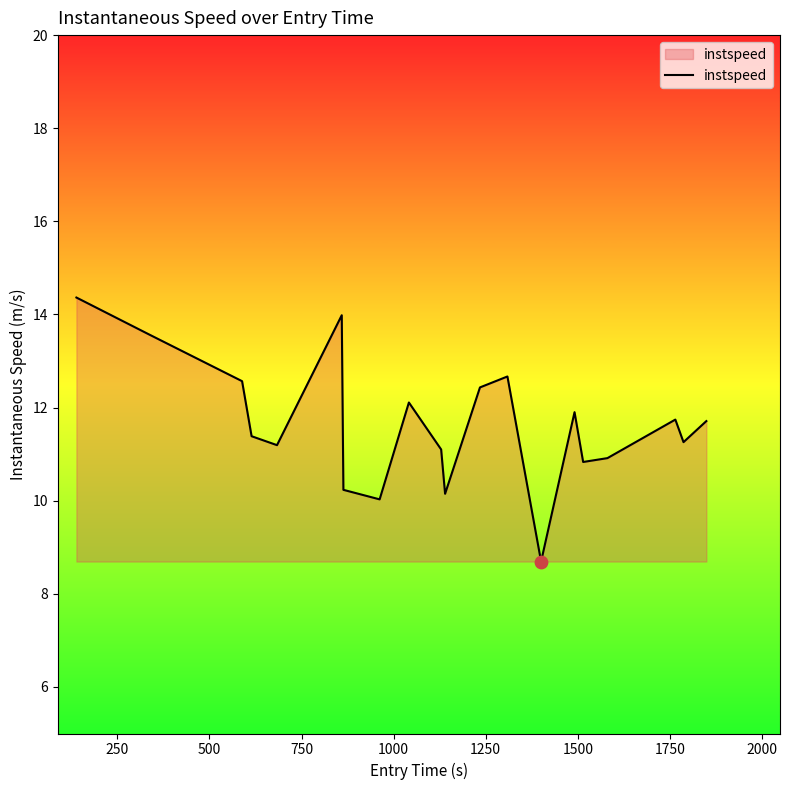

What is the difference between the maximum and minimum values?

5.7